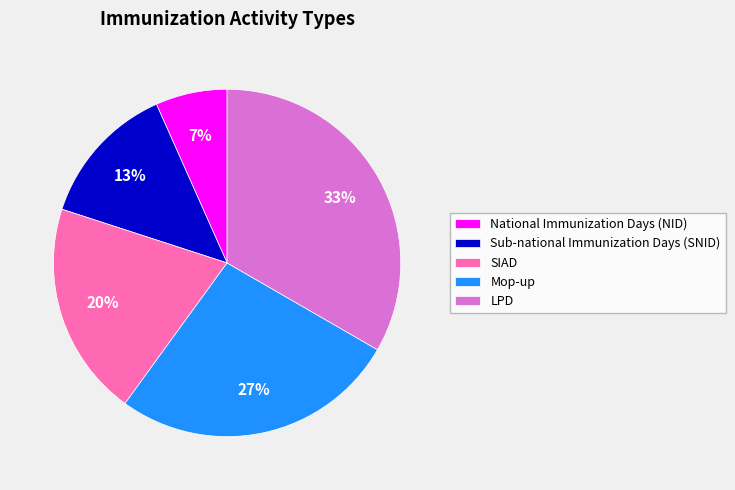

Which has a higher value, LPD or Sub-national Immunization Days (SNID)?

LPD